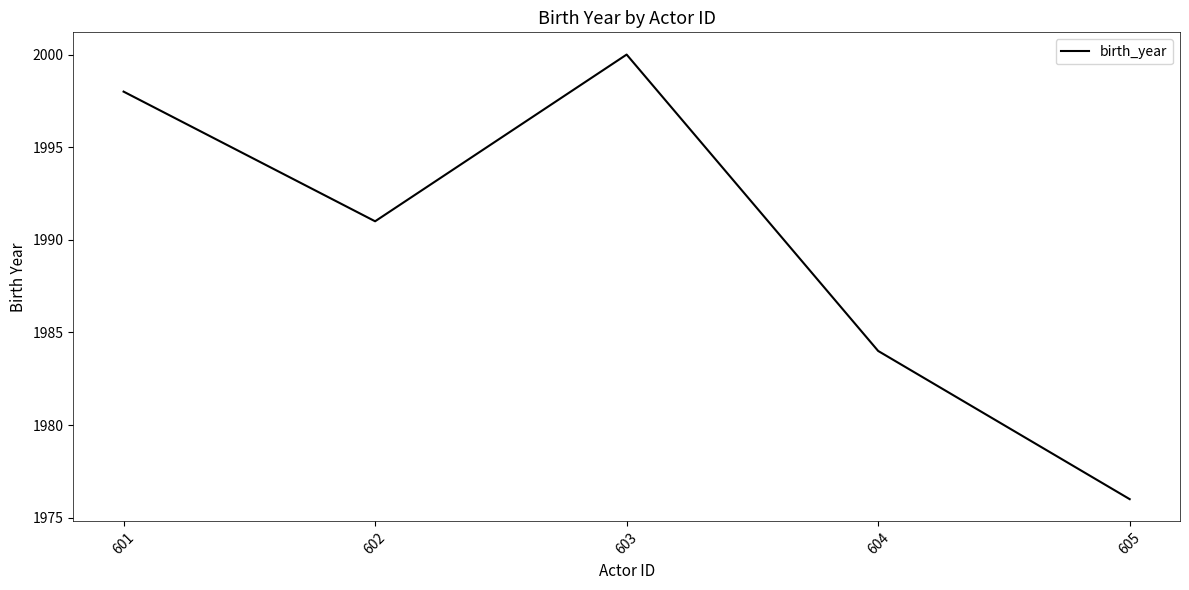

Is this an area chart (filled region under the line)?

No